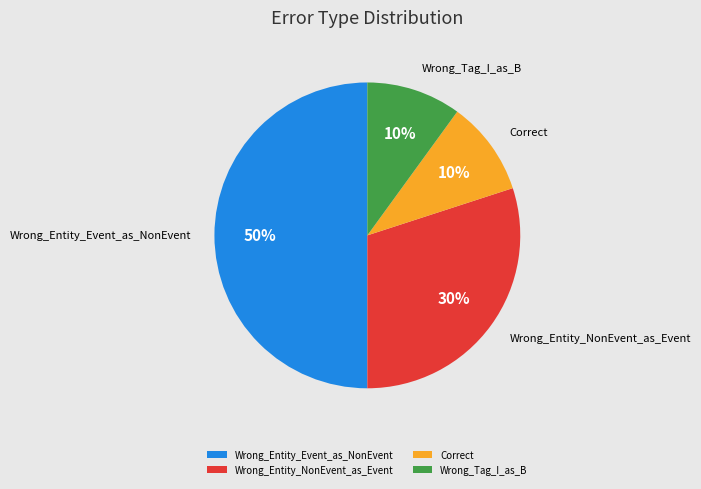

Which has a higher value, Wrong_Entity_NonEvent_as_Event or Correct?

Wrong_Entity_NonEvent_as_Event